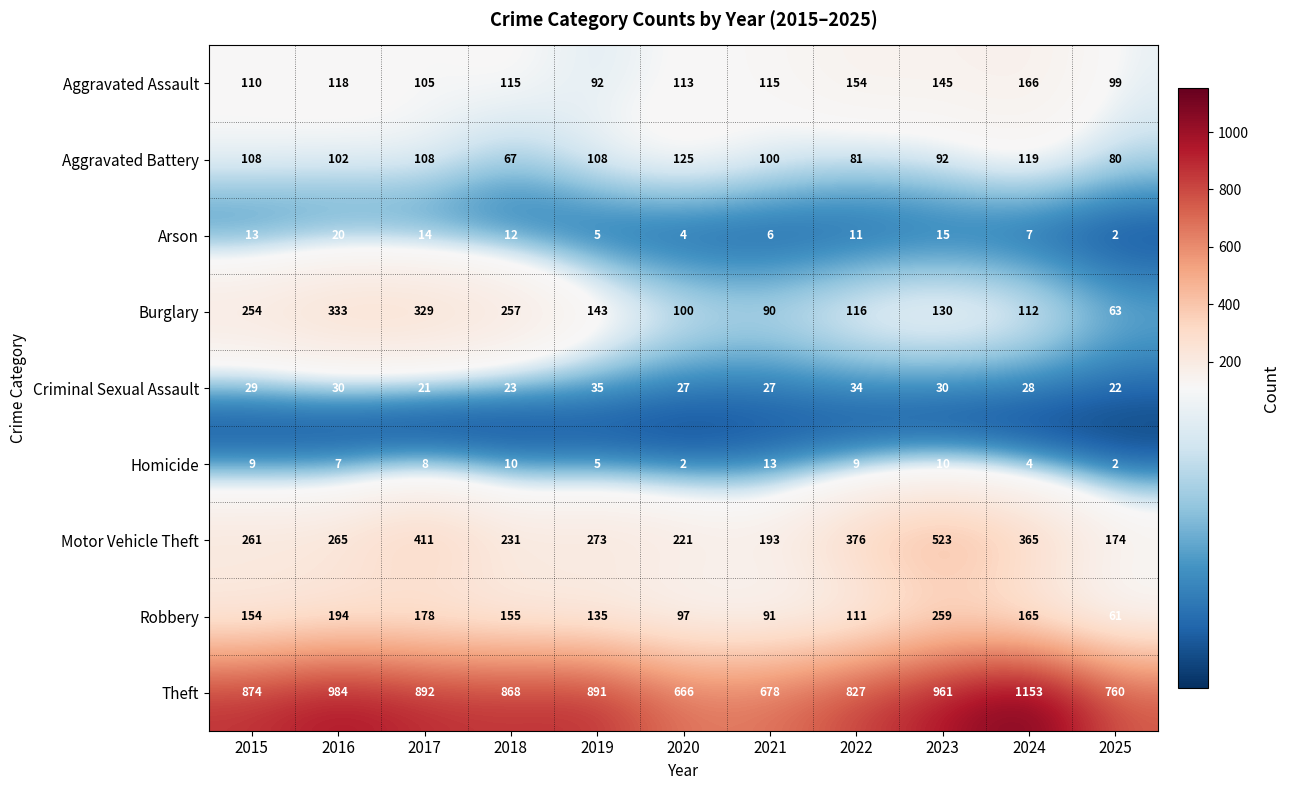

At which label does Criminal Sexual Assault first exceed 28?

2015